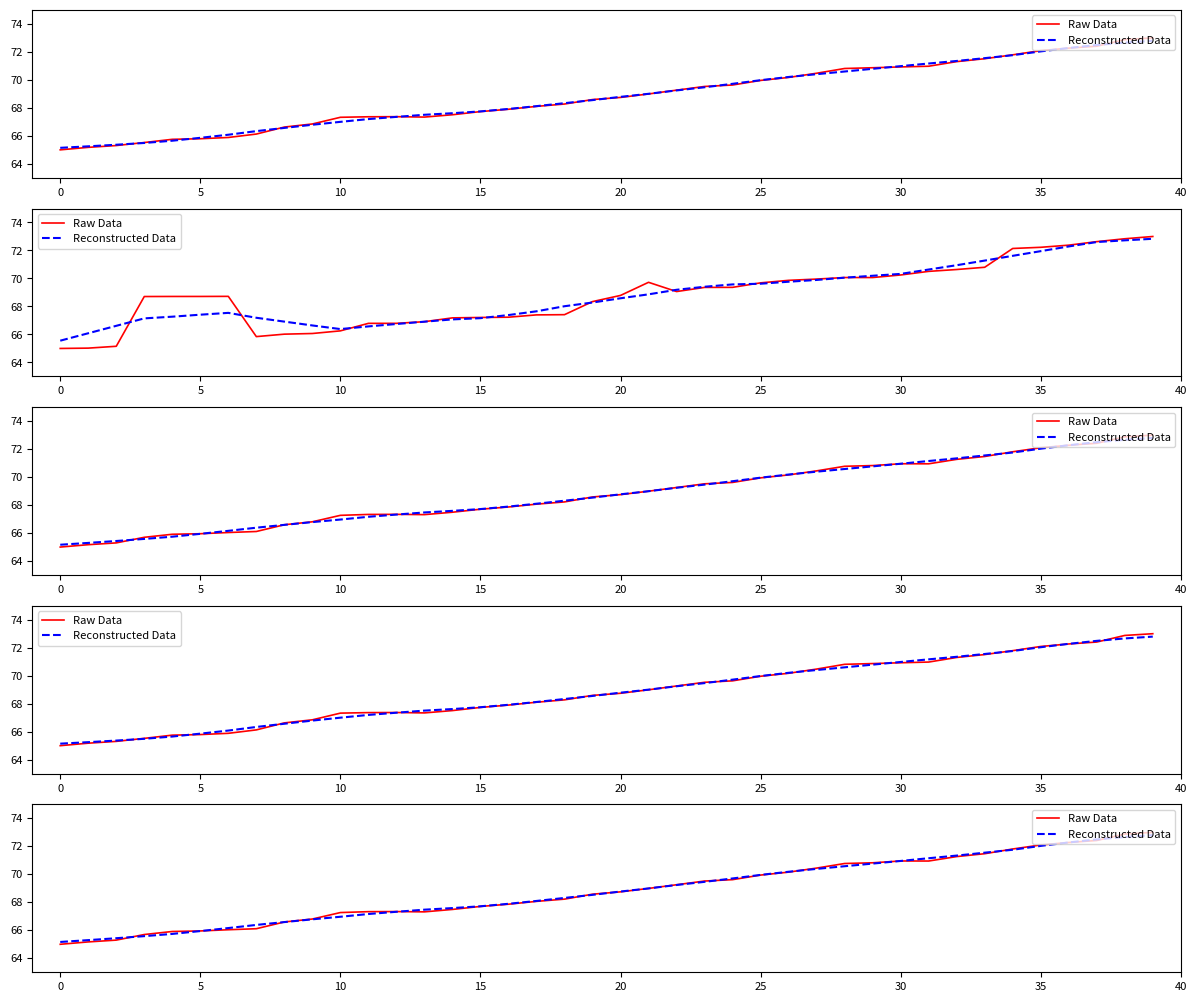

True or false: Raw Data has a value of 32.8 at 13.

False